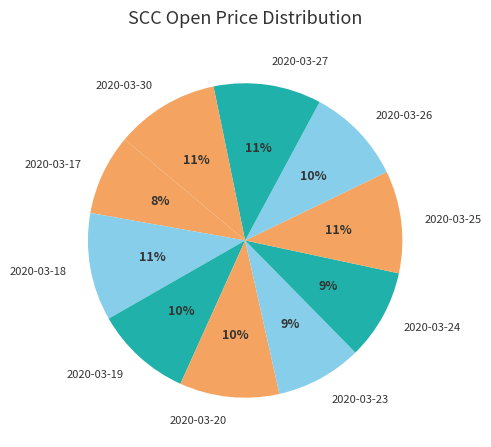

True or false: 2020-03-23 accounts for 15% of the total.

False